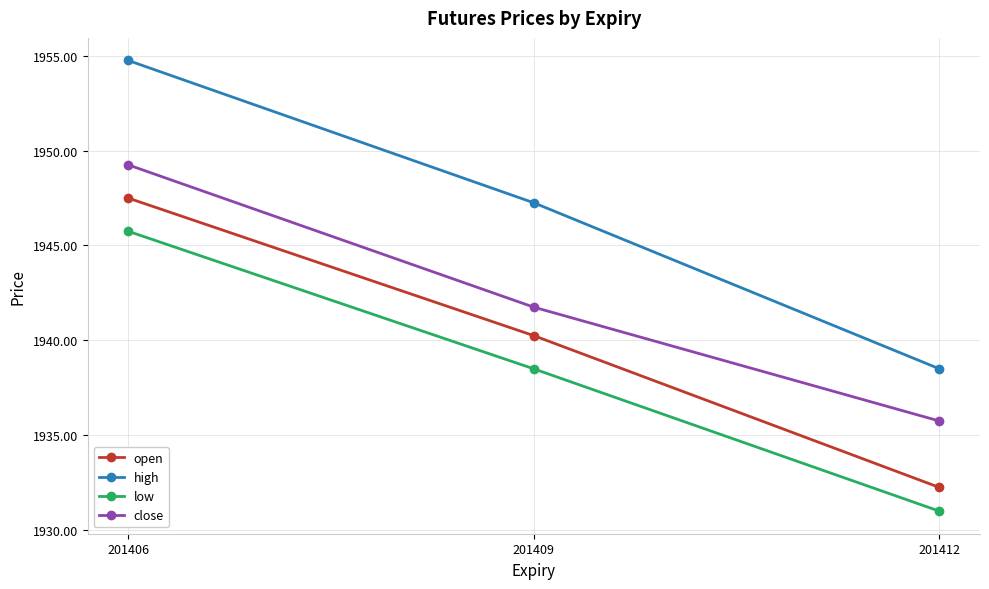

What is the average value of the low series?

1938.4